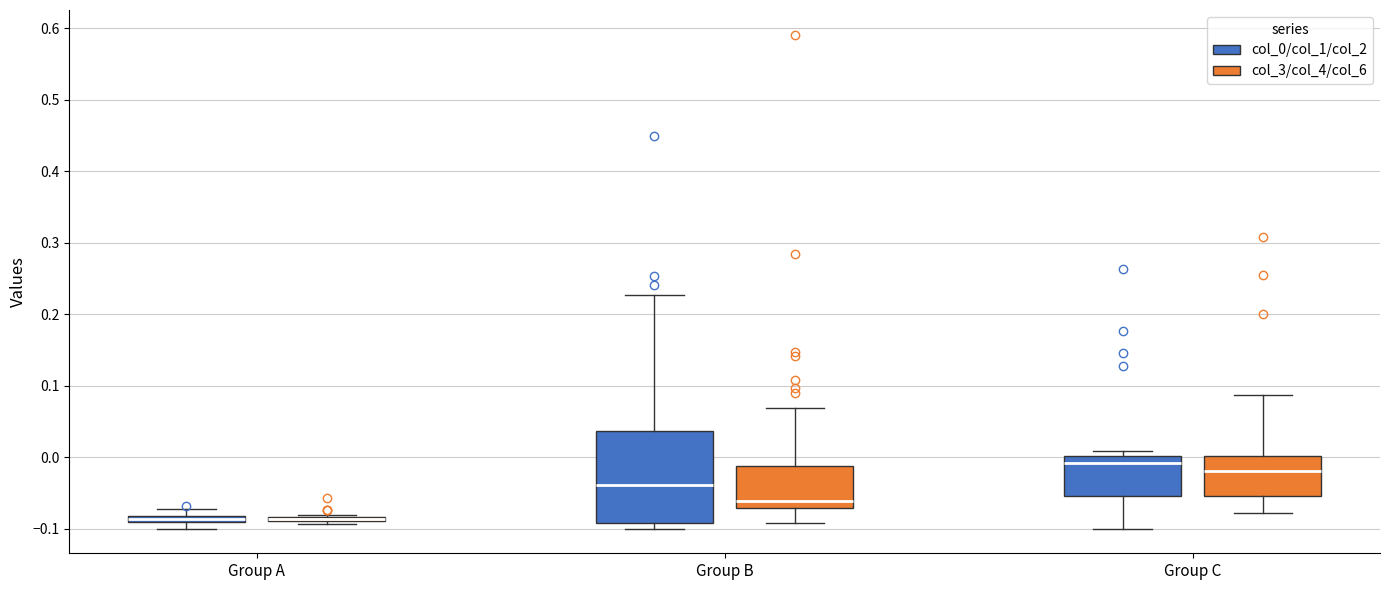

Where does the upper whisker of the box for Group A (col_0/col_1/col_2) end on the y-axis? The values are not printed on the chart, so give them approximately, as read against the axis.

-0.07